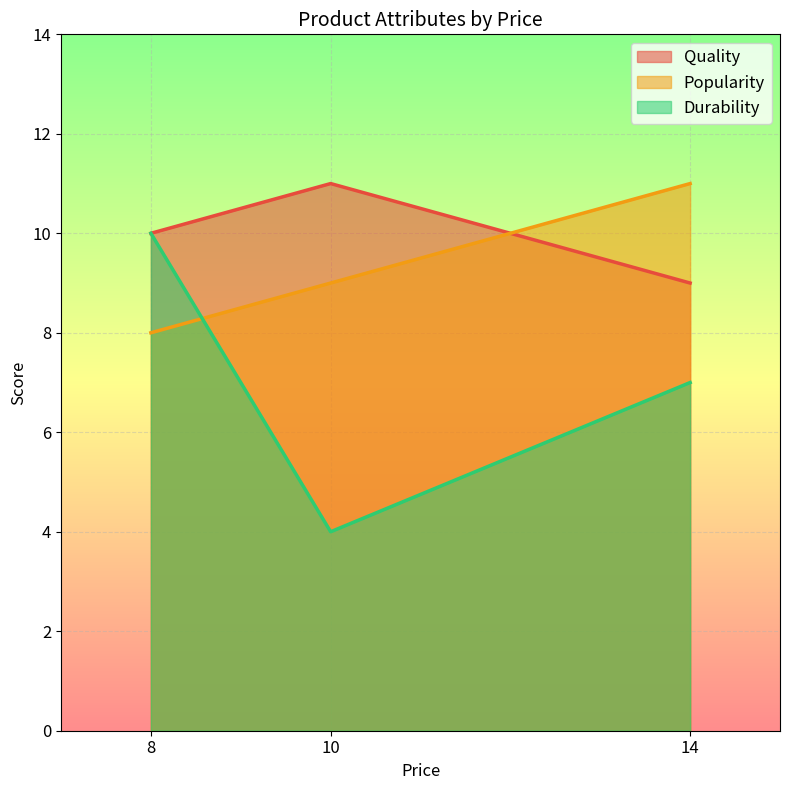

Which series has the widest spread of values?

Durability